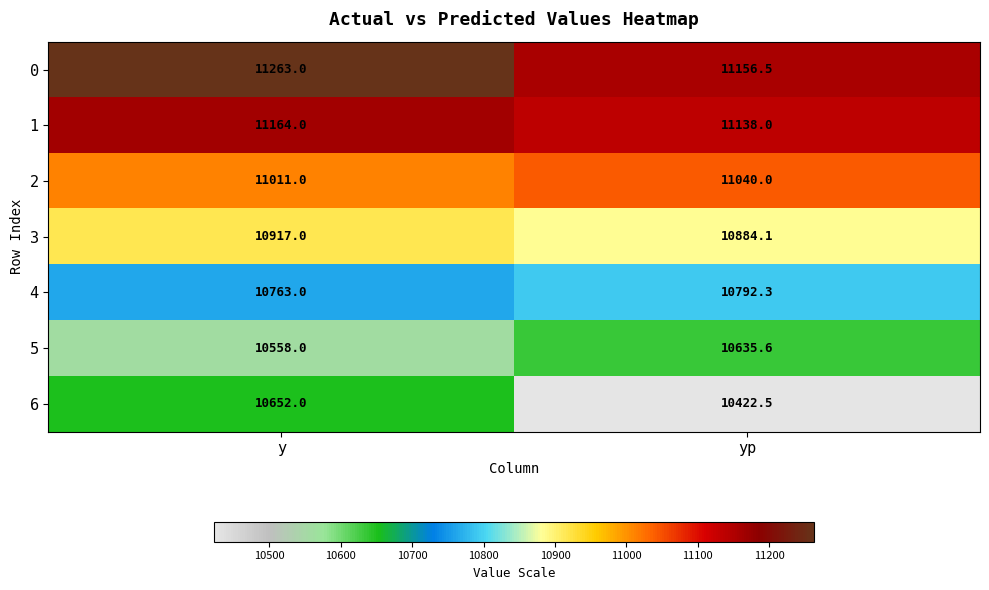

Rank the series by their maximum value, from highest to lowest.

0, 1, 2, 3, 4, 6, 5